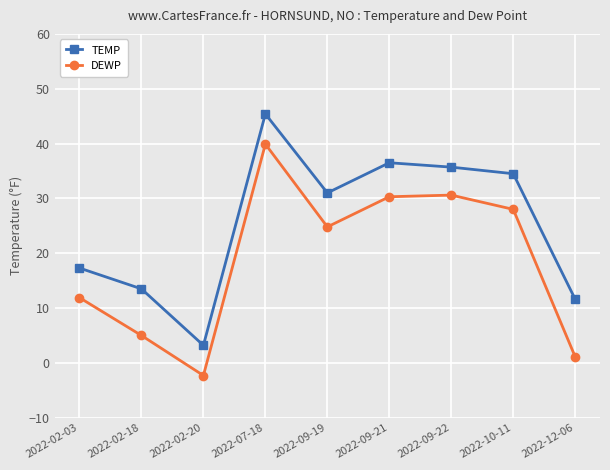

What is the label of the 4th point from the right?

2022-09-21